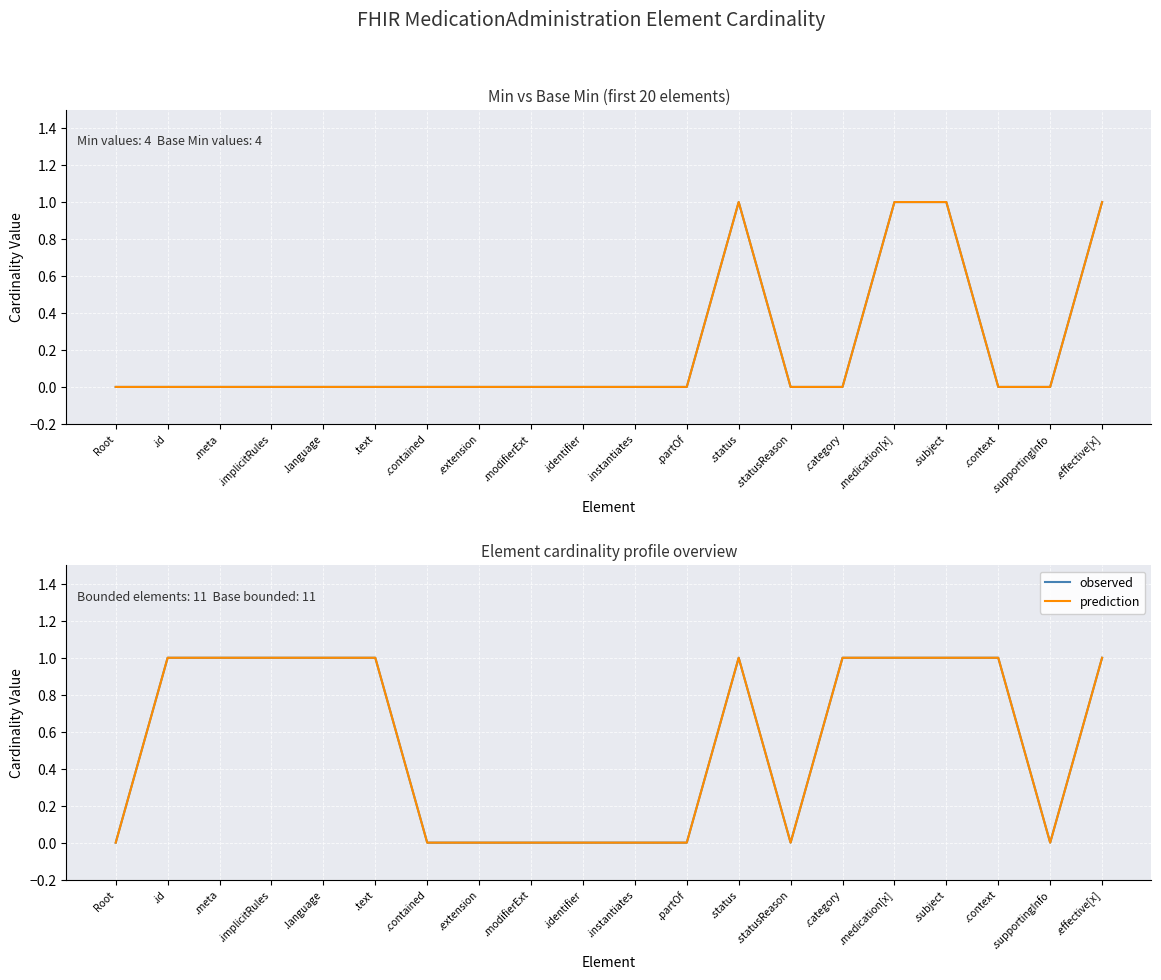

Reading right to left, list all the values displayed in this chart.

Min: .effective[x]=1	.supportingInfo=0	.context=0	.subject=1	.medication[x]=1	.category=0	.statusReason=0	.status=1	.partOf=0	.instantiates=0	.identifier=0	.modifierExt=0	.extension=0	.contained=0	.text=0	.language=0	.implicitRules=0	.meta=0	.id=0	Root=0
Base Min: .effective[x]=1	.supportingInfo=0	.context=0	.subject=1	.medication[x]=1	.category=0	.statusReason=0	.status=1	.partOf=0	.instantiates=0	.identifier=0	.modifierExt=0	.extension=0	.contained=0	.text=0	.language=0	.implicitRules=0	.meta=0	.id=0	Root=0
observed: .effective[x]=1	.supportingInfo=0	.context=1	.subject=1	.medication[x]=1	.category=1	.statusReason=0	.status=1	.partOf=0	.instantiates=0	.identifier=0	.modifierExt=0	.extension=0	.contained=0	.text=1	.language=1	.implicitRules=1	.meta=1	.id=1	Root=0
prediction: .effective[x]=1	.supportingInfo=0	.context=1	.subject=1	.medication[x]=1	.category=1	.statusReason=0	.status=1	.partOf=0	.instantiates=0	.identifier=0	.modifierExt=0	.extension=0	.contained=0	.text=1	.language=1	.implicitRules=1	.meta=1	.id=1	Root=0